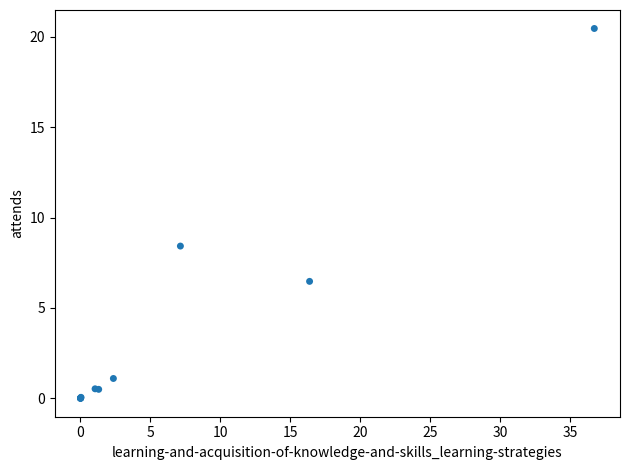

What Y value in the scatter plot is closest to 10?

8.4